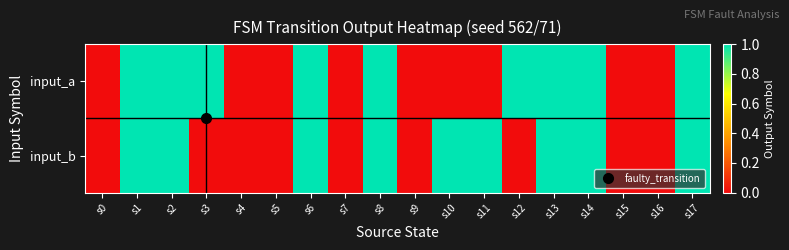

Reading left to right, list all the values displayed in this chart.

input_a: s0=0	s1=1	s2=1	s3=1	s4=0	s5=0	s6=1	s7=0	s8=1	s9=0	s10=0	s11=0	s12=1	s13=1	s14=1	s15=0	s16=0	s17=1
input_b: s0=0	s1=1	s2=1	s3=0	s4=0	s5=0	s6=1	s7=0	s8=1	s9=0	s10=1	s11=1	s12=0	s13=1	s14=1	s15=0	s16=0	s17=1